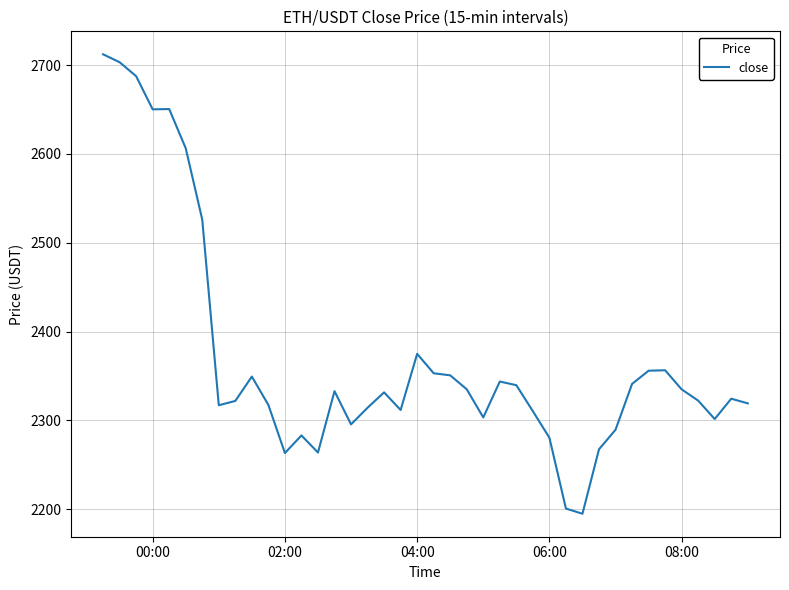

What is the difference between the maximum and minimum values?

517.4